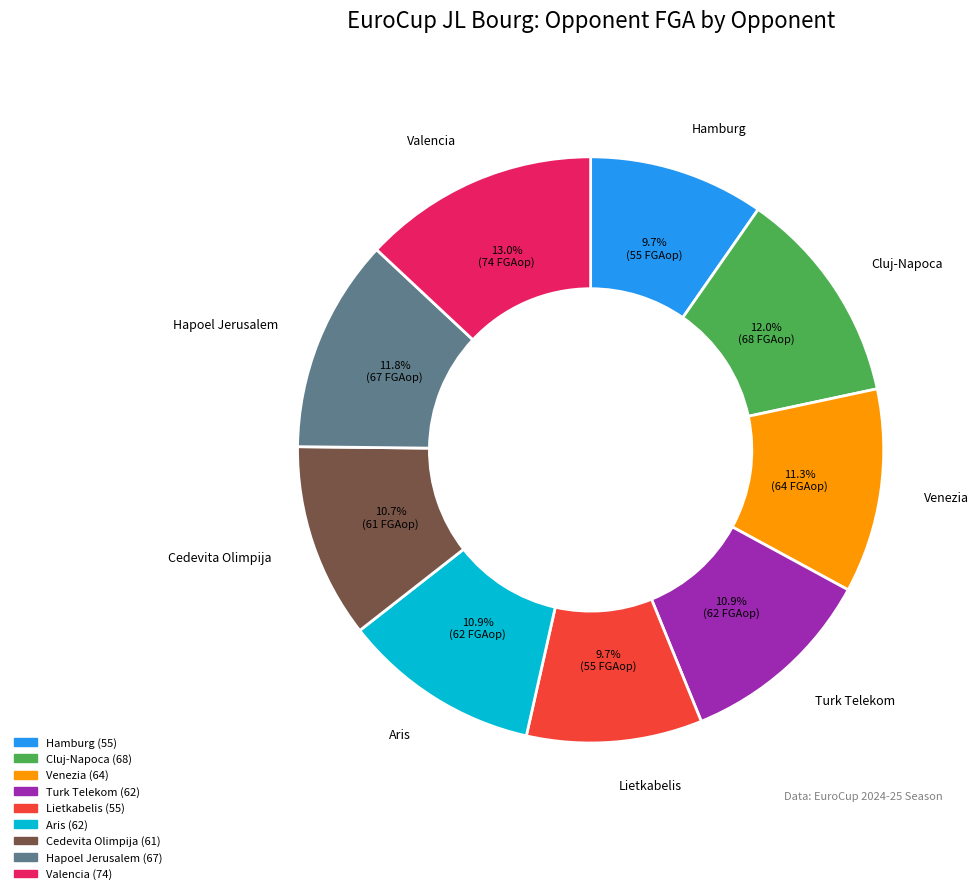

To the nearest percent, what percentage of the pie is Hapoel Jerusalem?

12%